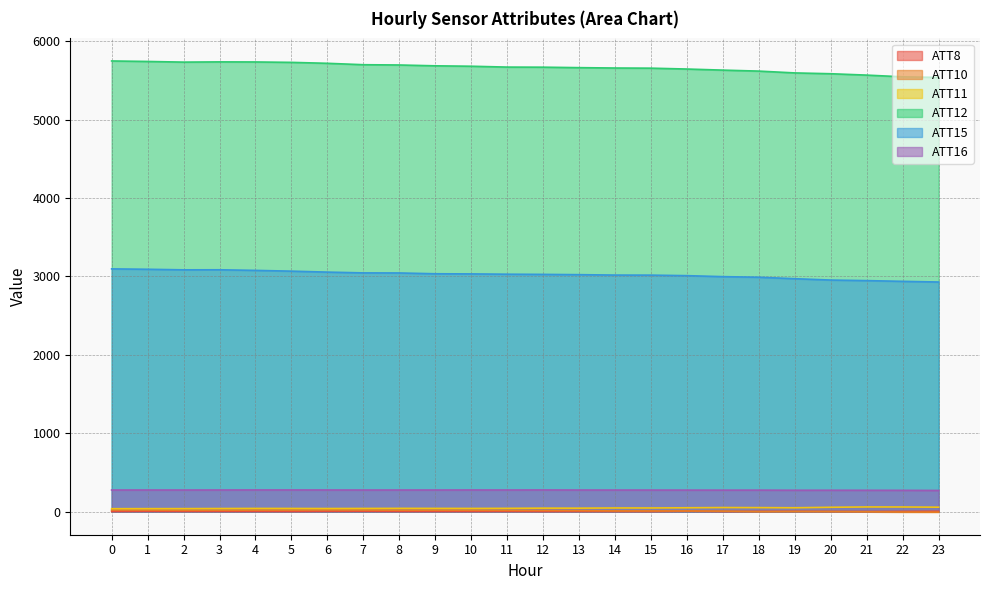

Which category has the lowest value in the ATT10 series?

23